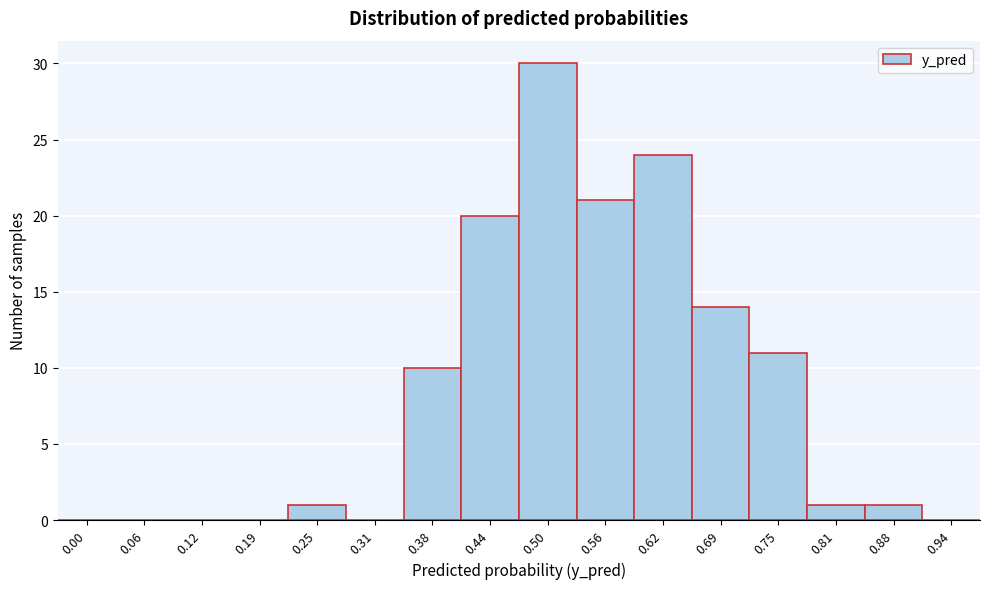

Reading left to right, transcribe all the data shown in this chart.

0.00=0	0.06=0	0.12=0	0.19=0	0.25=1	0.31=0	0.38=10	0.44=20	0.50=30	0.56=21	0.62=24	0.69=14	0.75=11	0.81=1	0.88=1	0.94=0